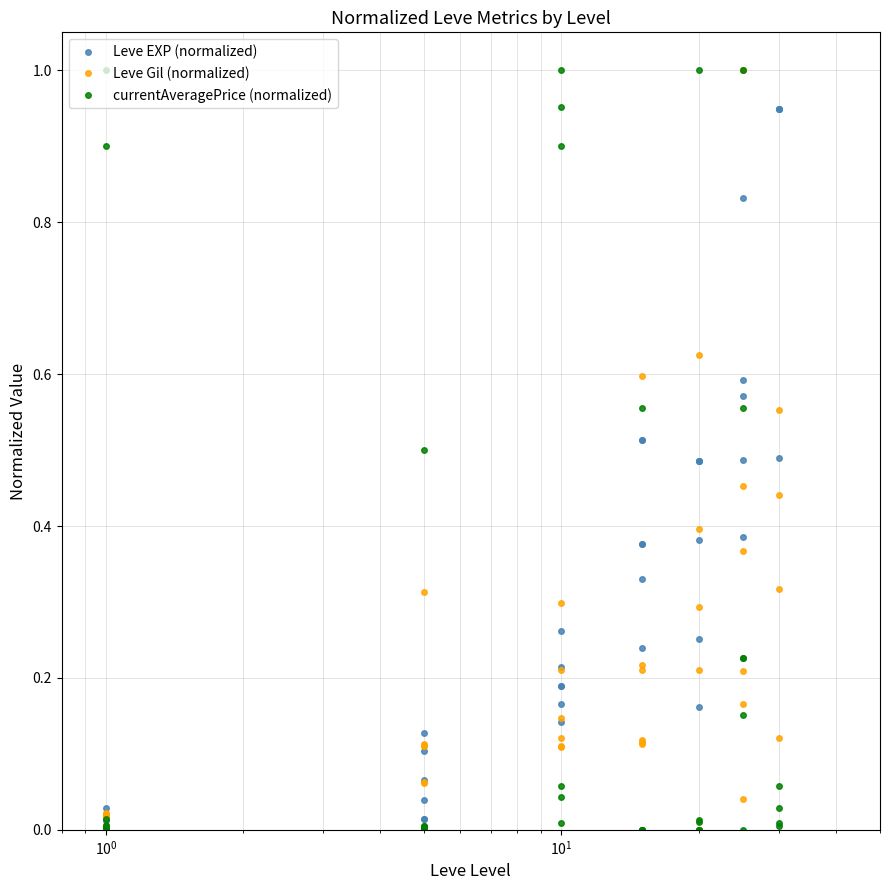

How many data points in currentAveragePrice (normalized) are above 0?

30